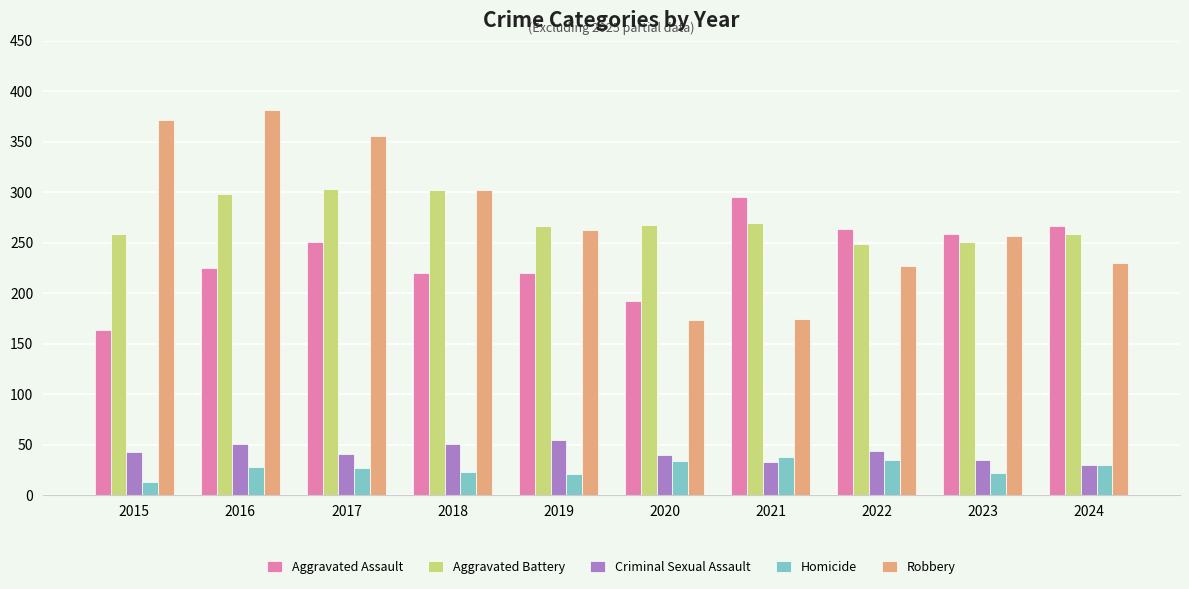

The value of Robbery at 2020 is 174. True or false?

True